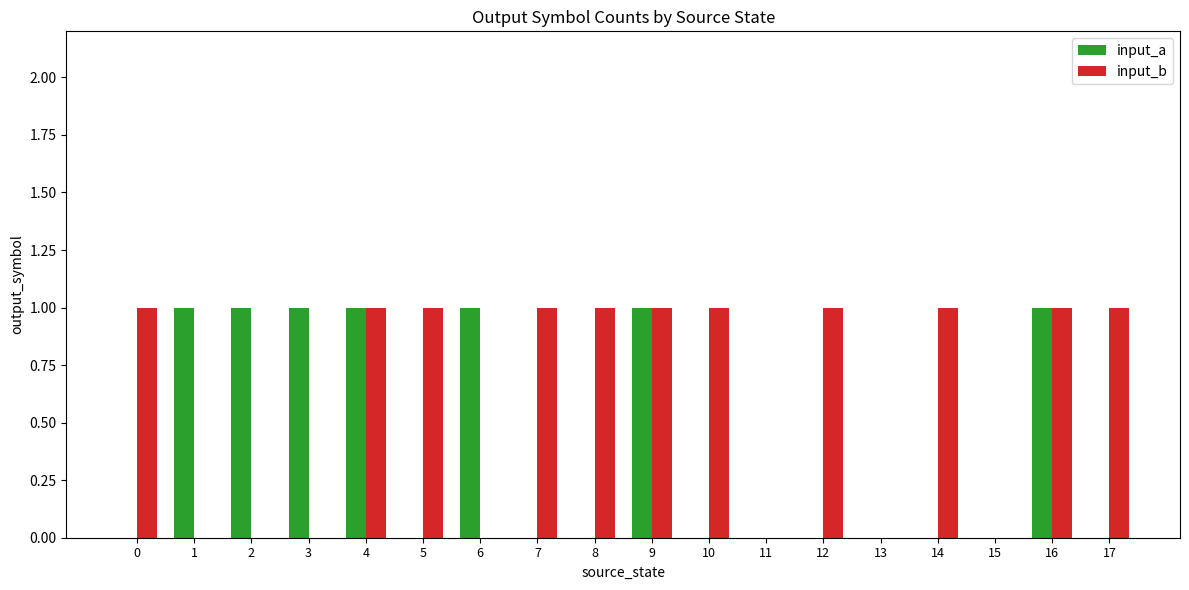

The value of input_a at 11 is 0. True or false?

True